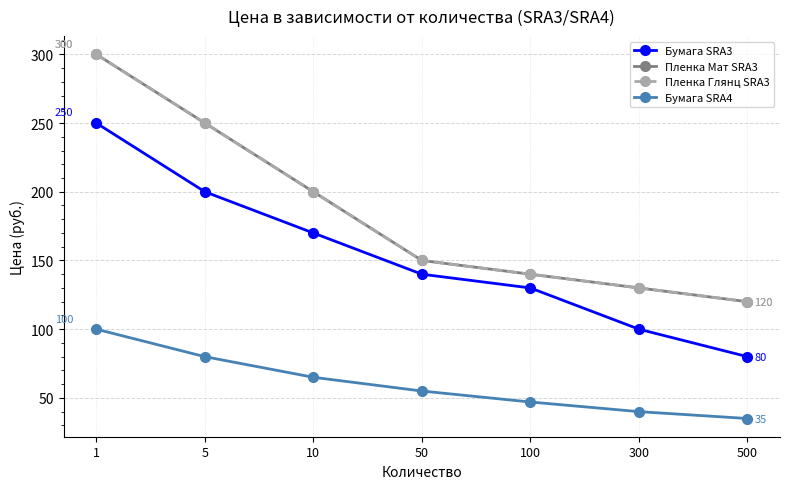

At how many categories does at least one series exceed 212?

2